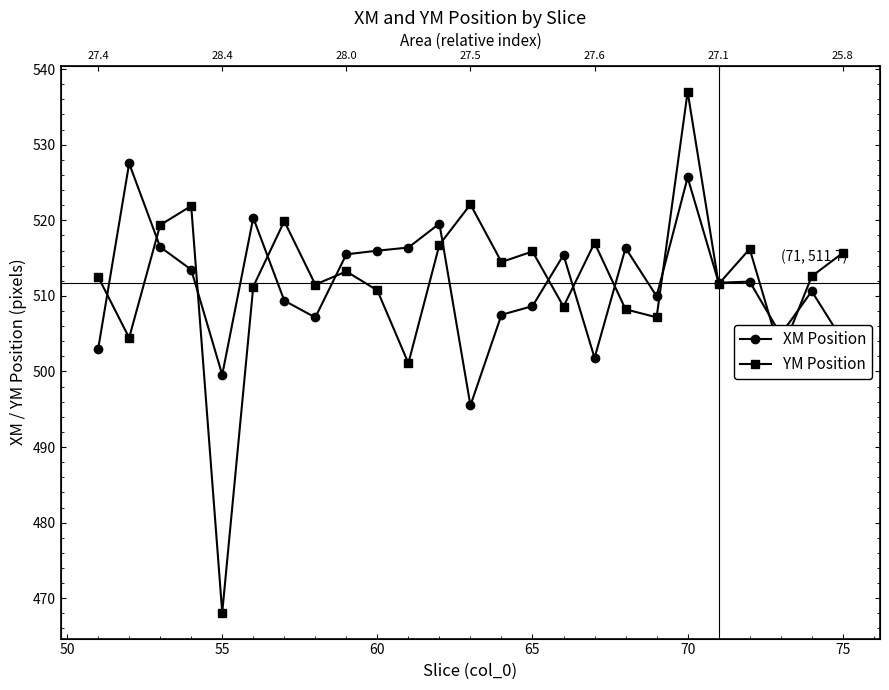

How many data points in XM Position are above 511?

13